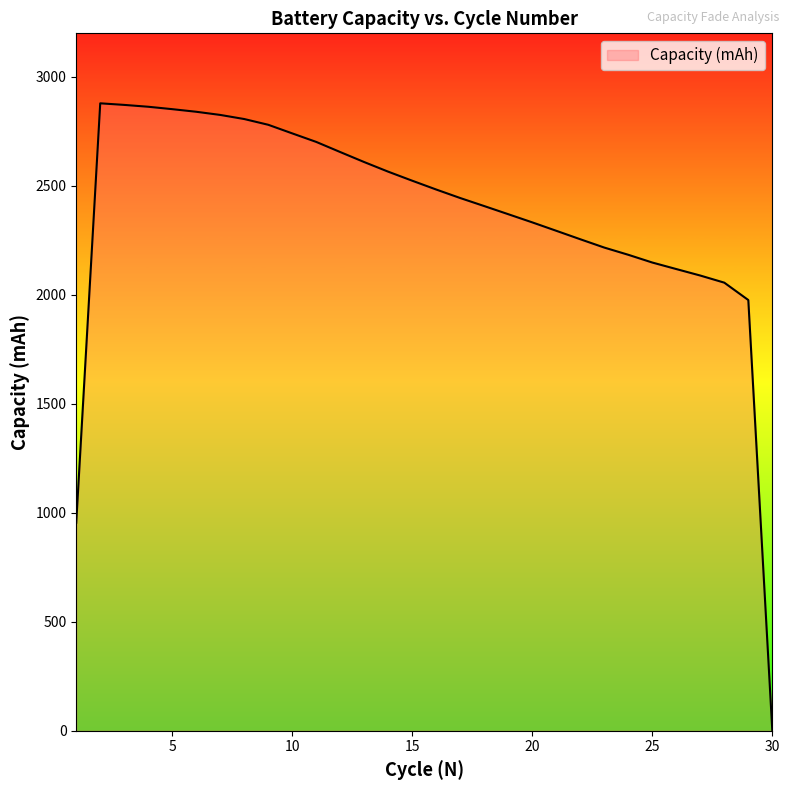

What is the maximum value shown in the chart?

2878.9